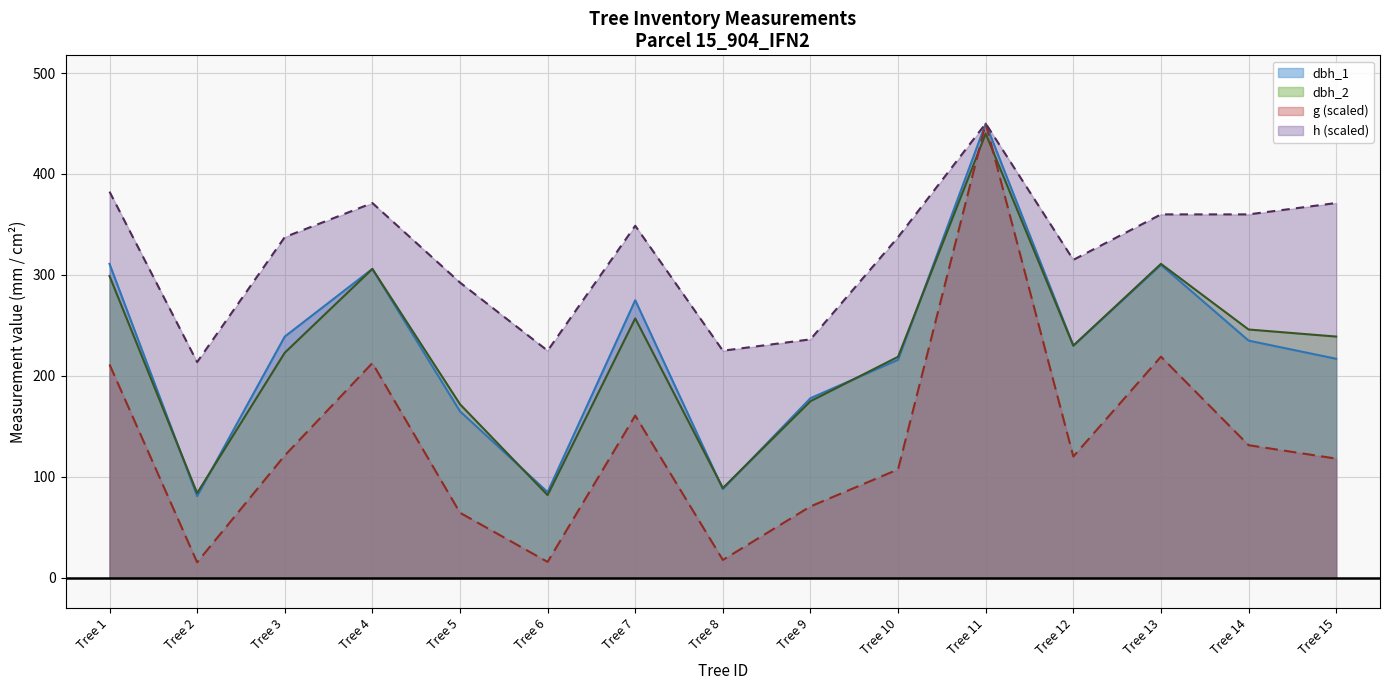

What is the maximum value for g?

450.0